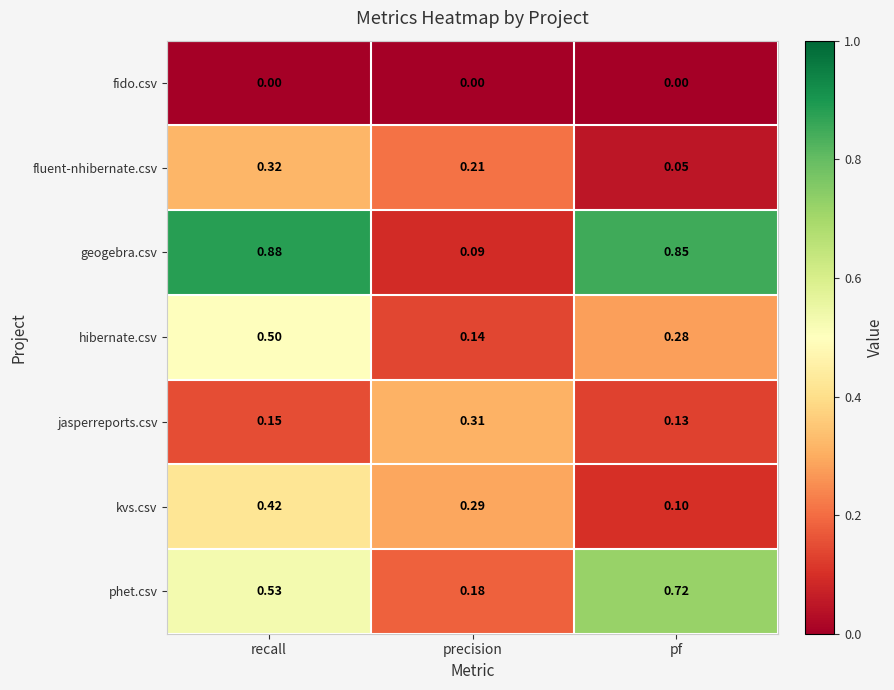

Which category has the highest value across all series?

recall